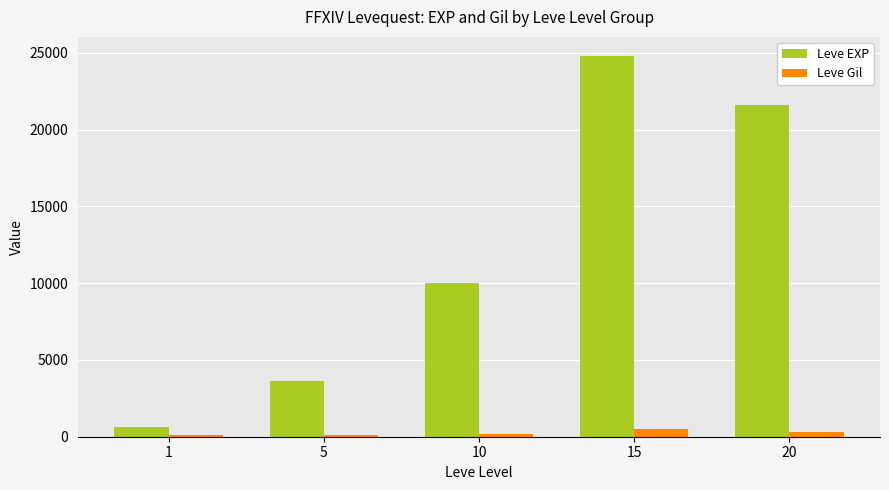

What is the sum of all Leve EXP values?

60610